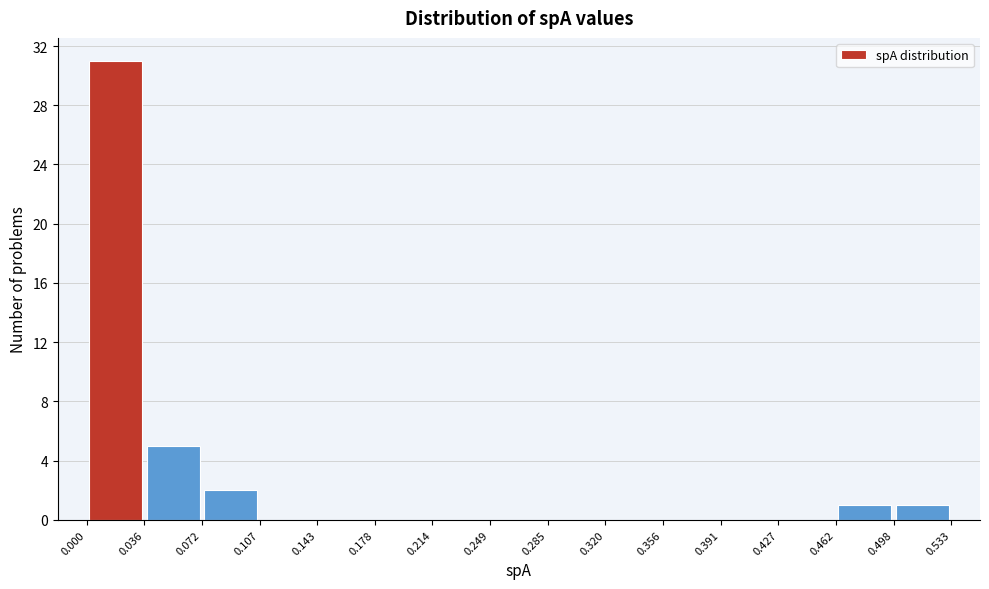

Which range on the x-axis has the tallest bar?

0.000 to 0.036